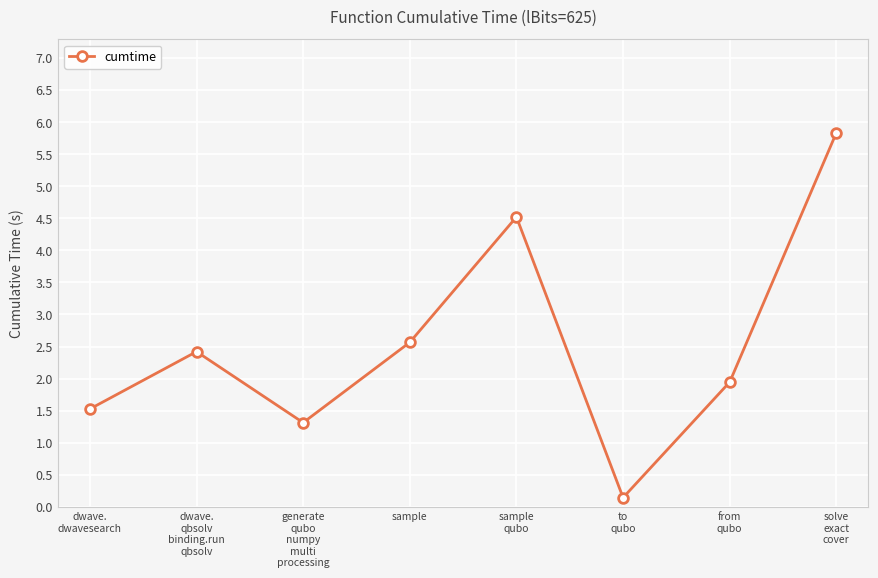

Where is the data nearest to the value 2?

from
qubo